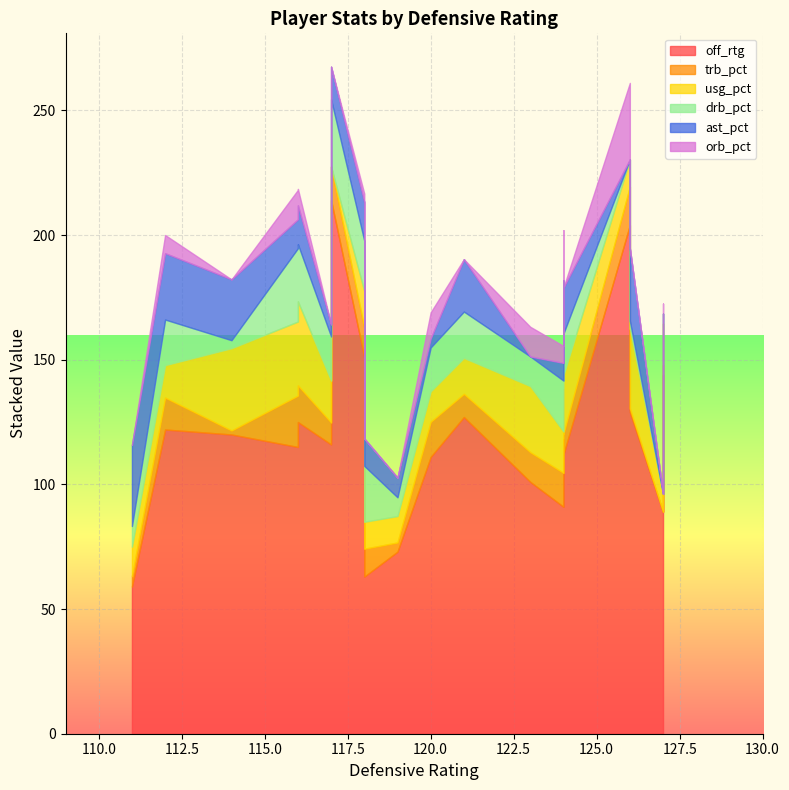

What is the difference between the trb_pct values at 3 and 10?

4.8